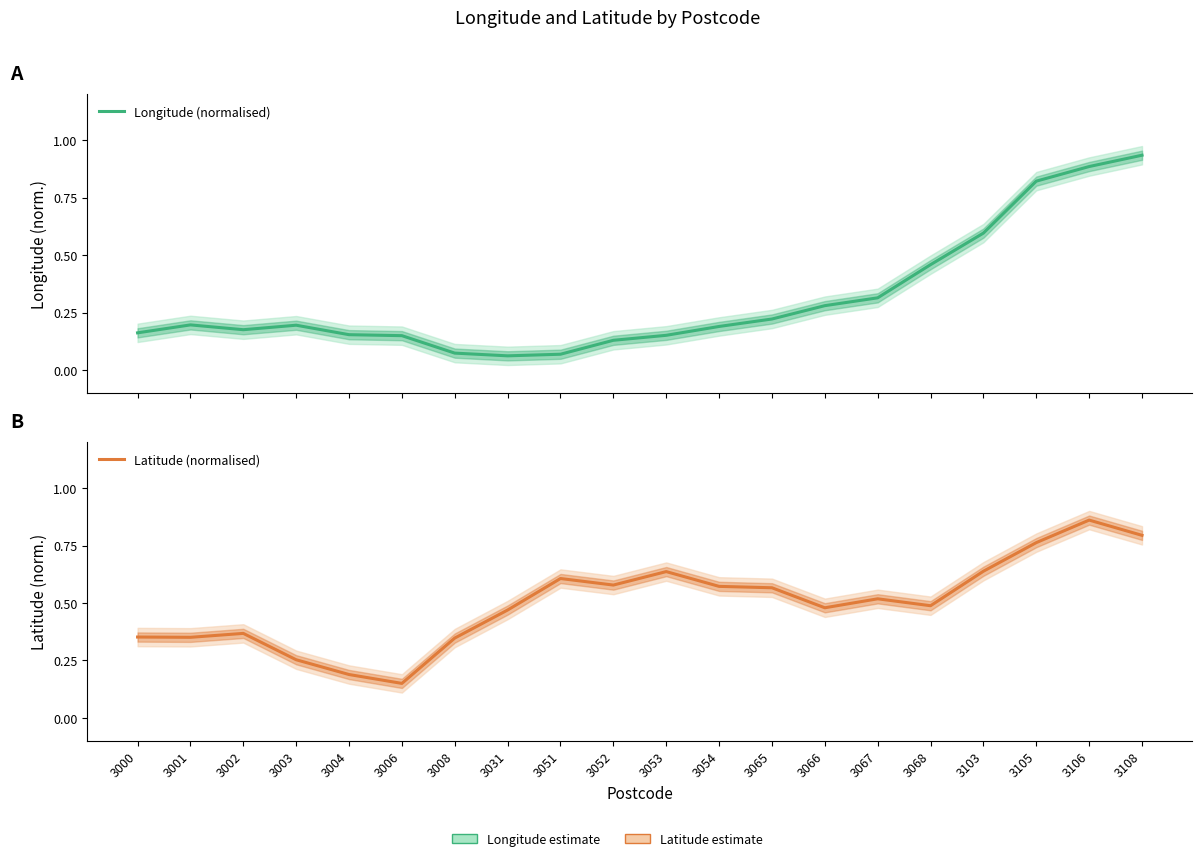

True or false: Longitude (normalised) has more than 2 interior local peaks.

False